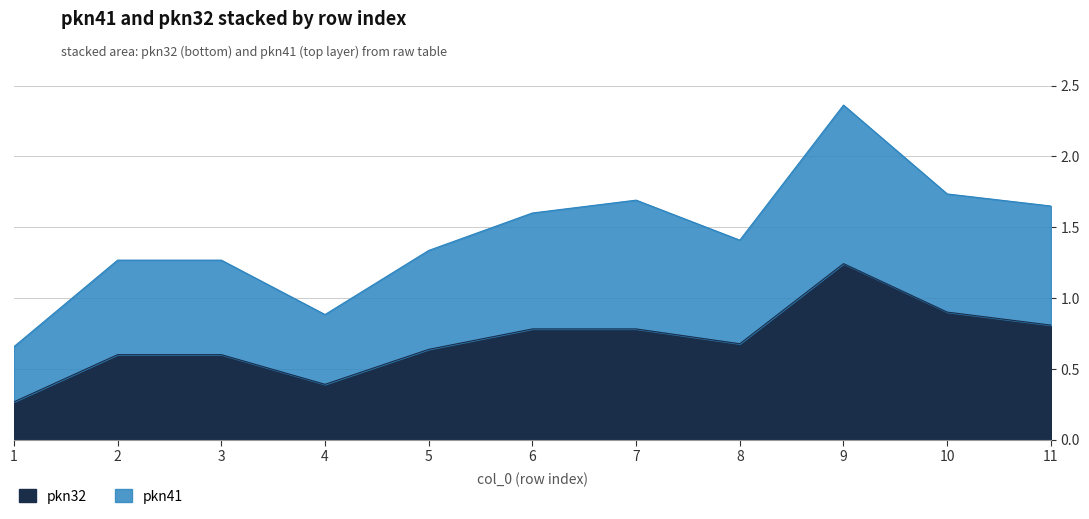

How many lines are shown in the chart?

2